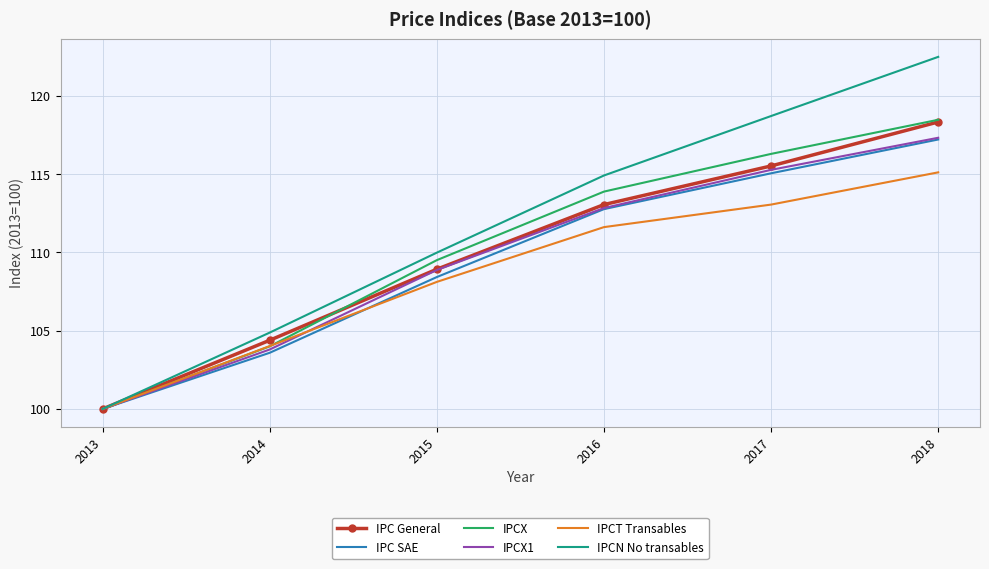

Where does the IPCT Transables series first go above 111?

2016